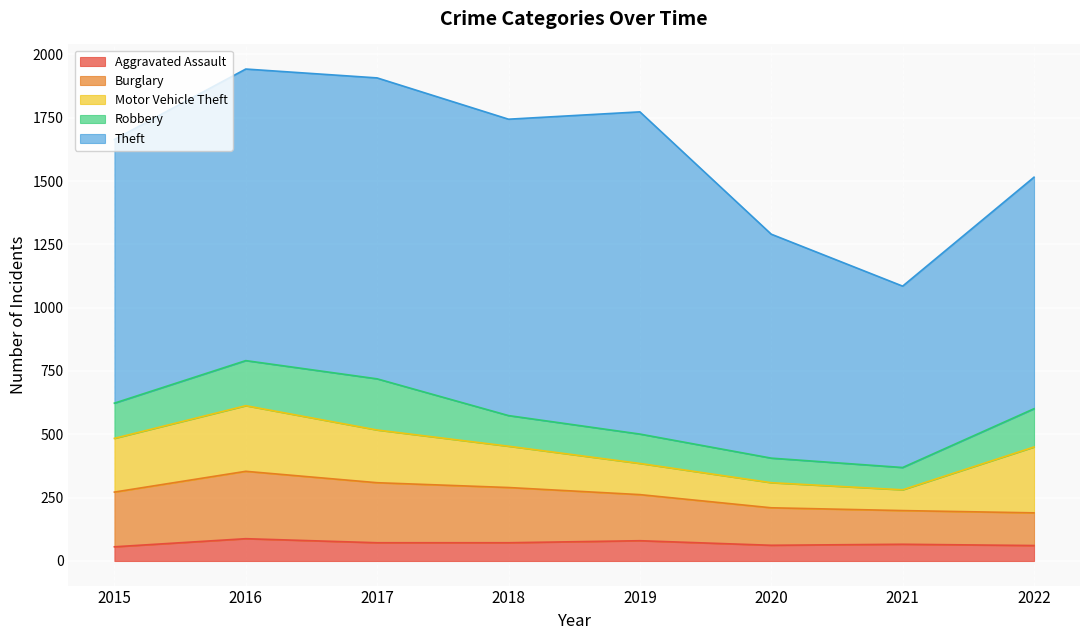

What is the difference between the Burglary values at 2021 and 2017?

104